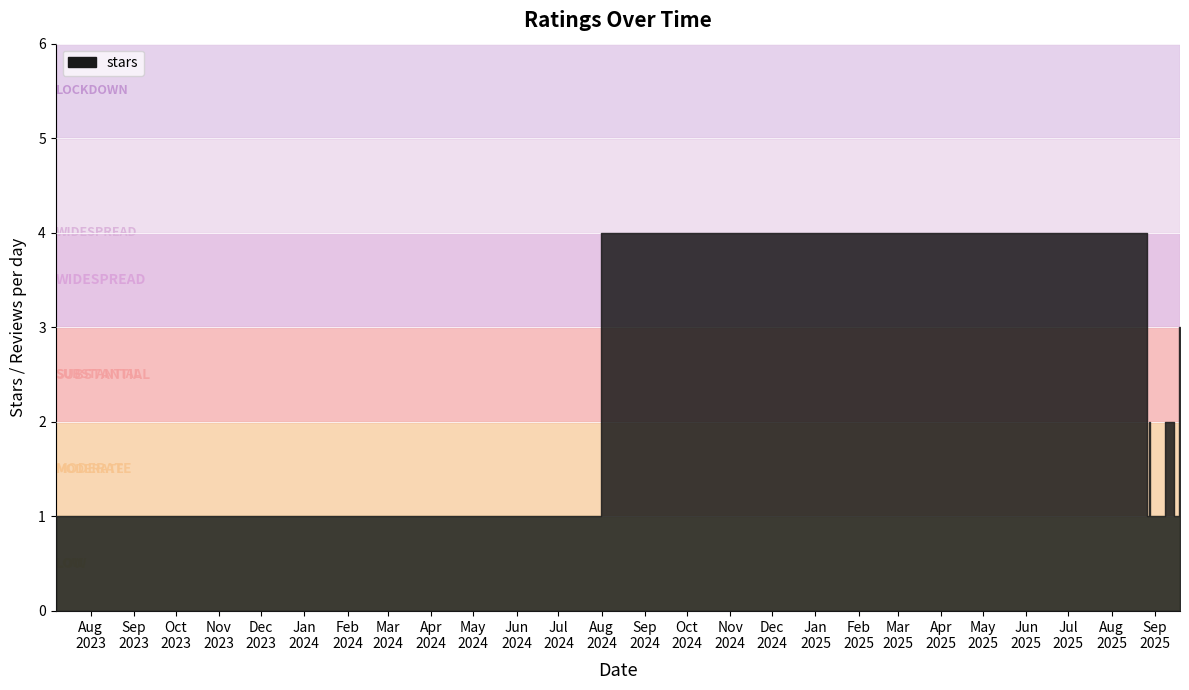

The value at 2025-08-28 is 2. True or false?

False